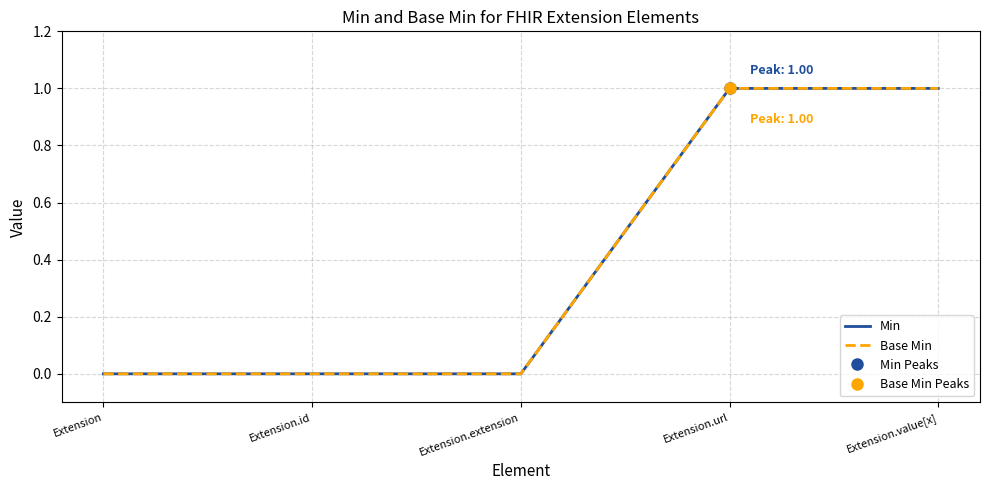

True or false: Min and Base Min intersect in this chart.

False